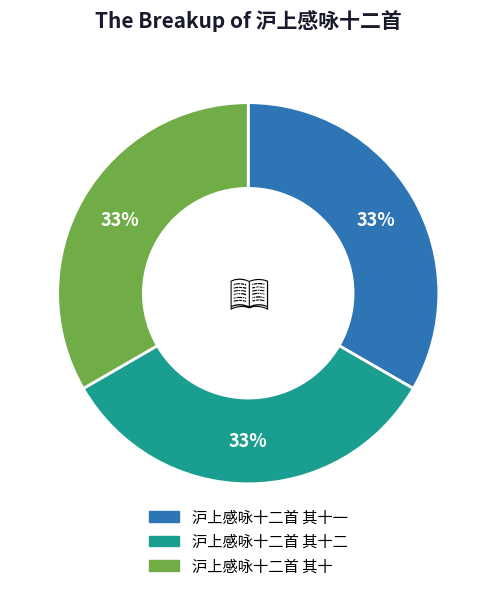

Approximately how many times larger is the value at 沪上感咏十二首 其十 compared to 沪上感咏十二首 其十二?

1.0